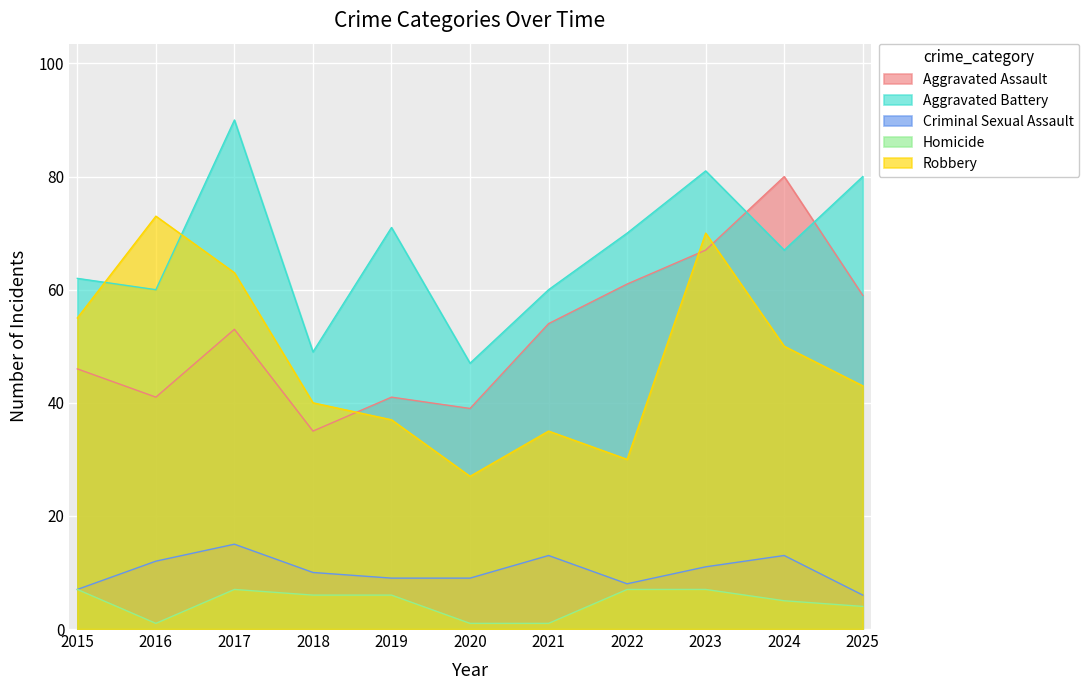

At which category does the chart reach its peak across all series?

2017